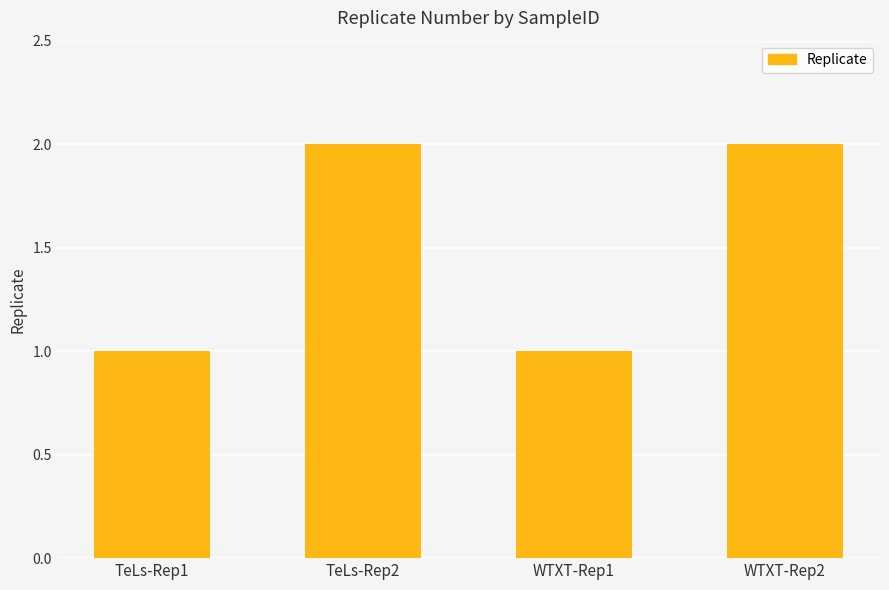

What is the minimum value shown in the chart?

1